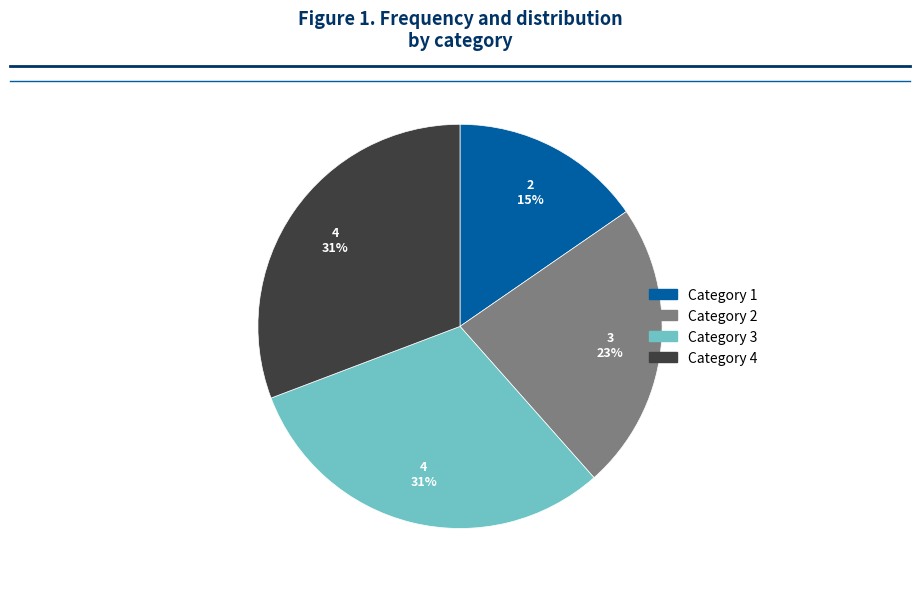

The Category 4 slice represents 31% of the pie. True or false?

True